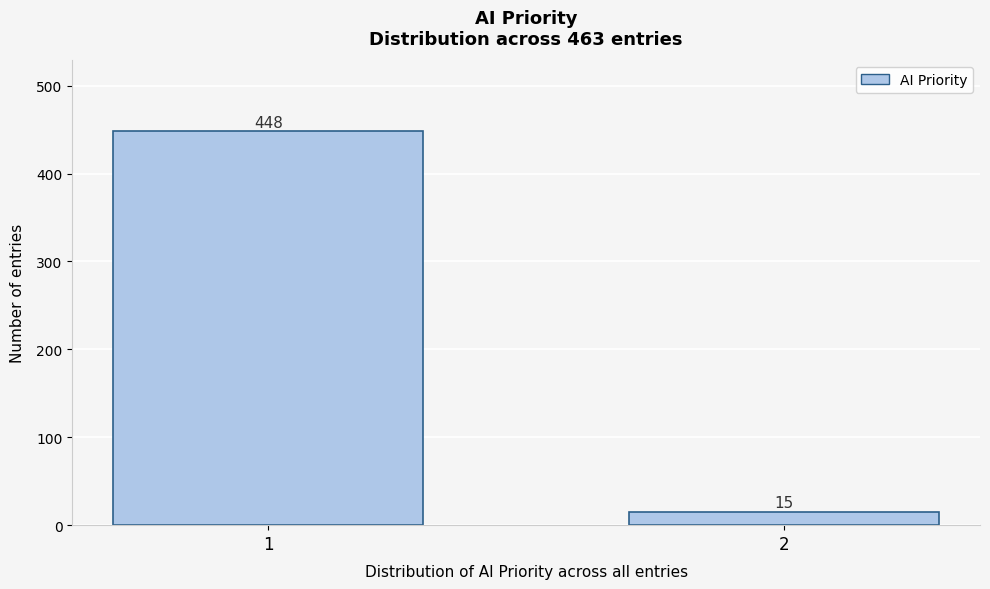

Reading left to right, list all the values displayed in this chart.

1=448	2=15